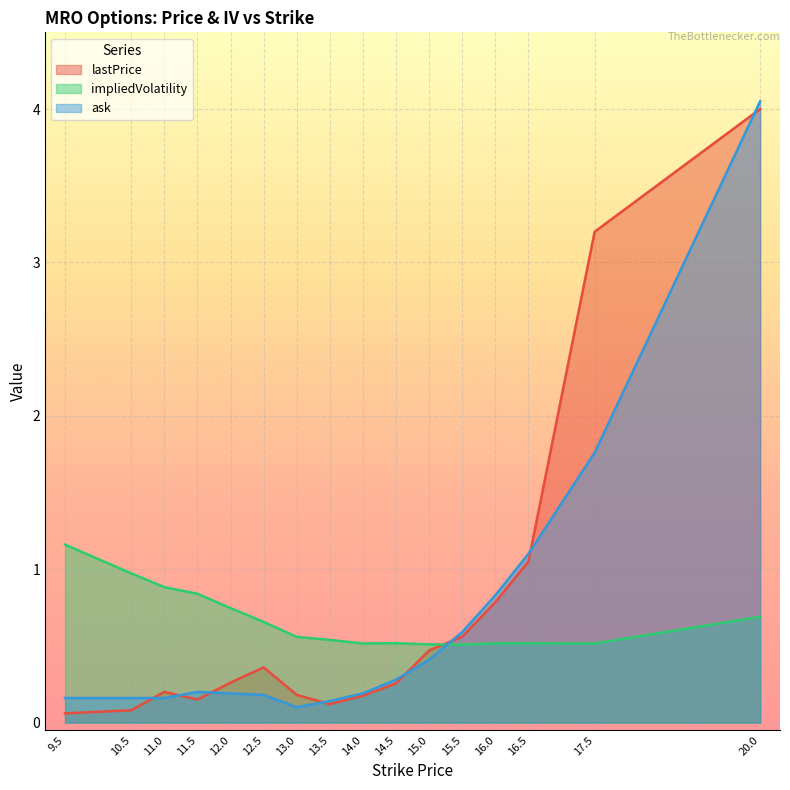

What is the label of the 14th point from the left?

16.5